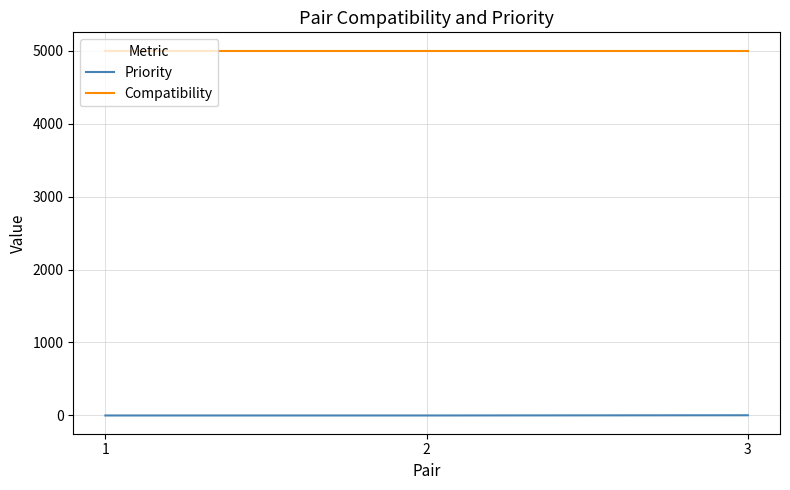

What is the sum of all Compatibility values?

15000